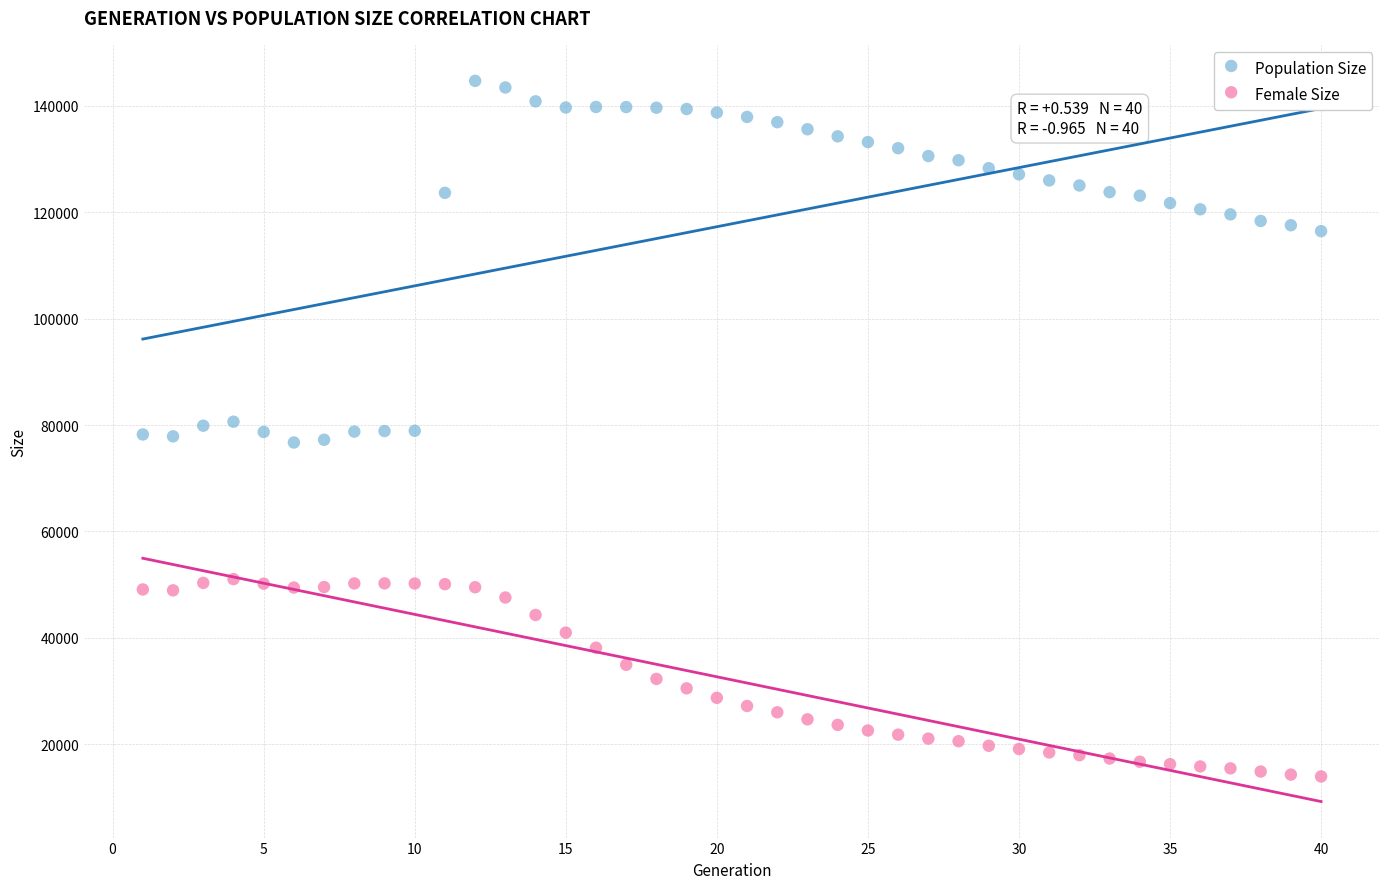

What are all the series names shown in the legend?

Population Size, Female Size